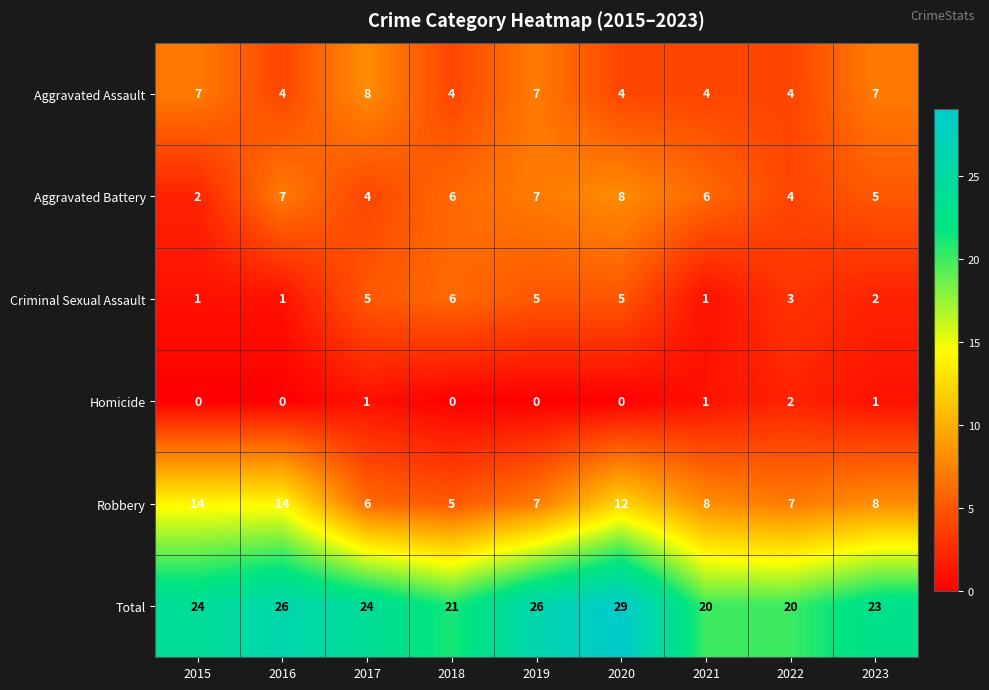

How many series are shown in this chart?

6